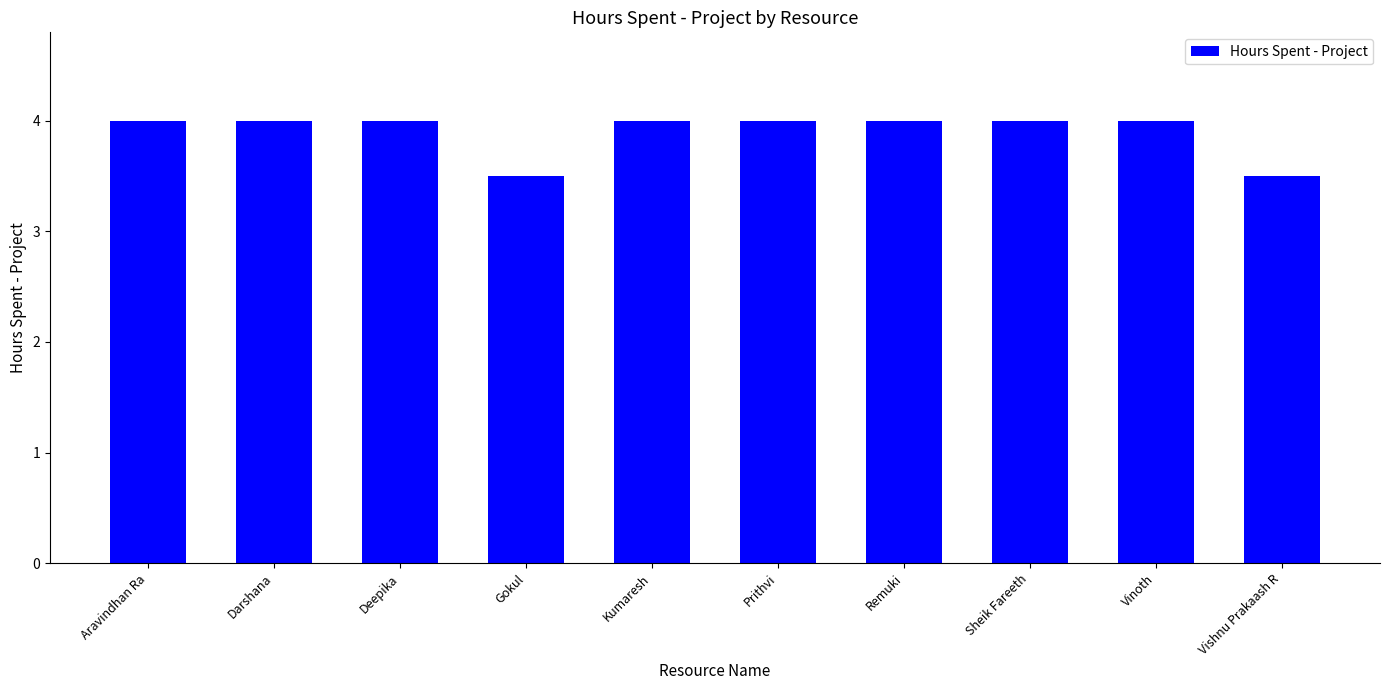

How many values are between 4 and 5?

8